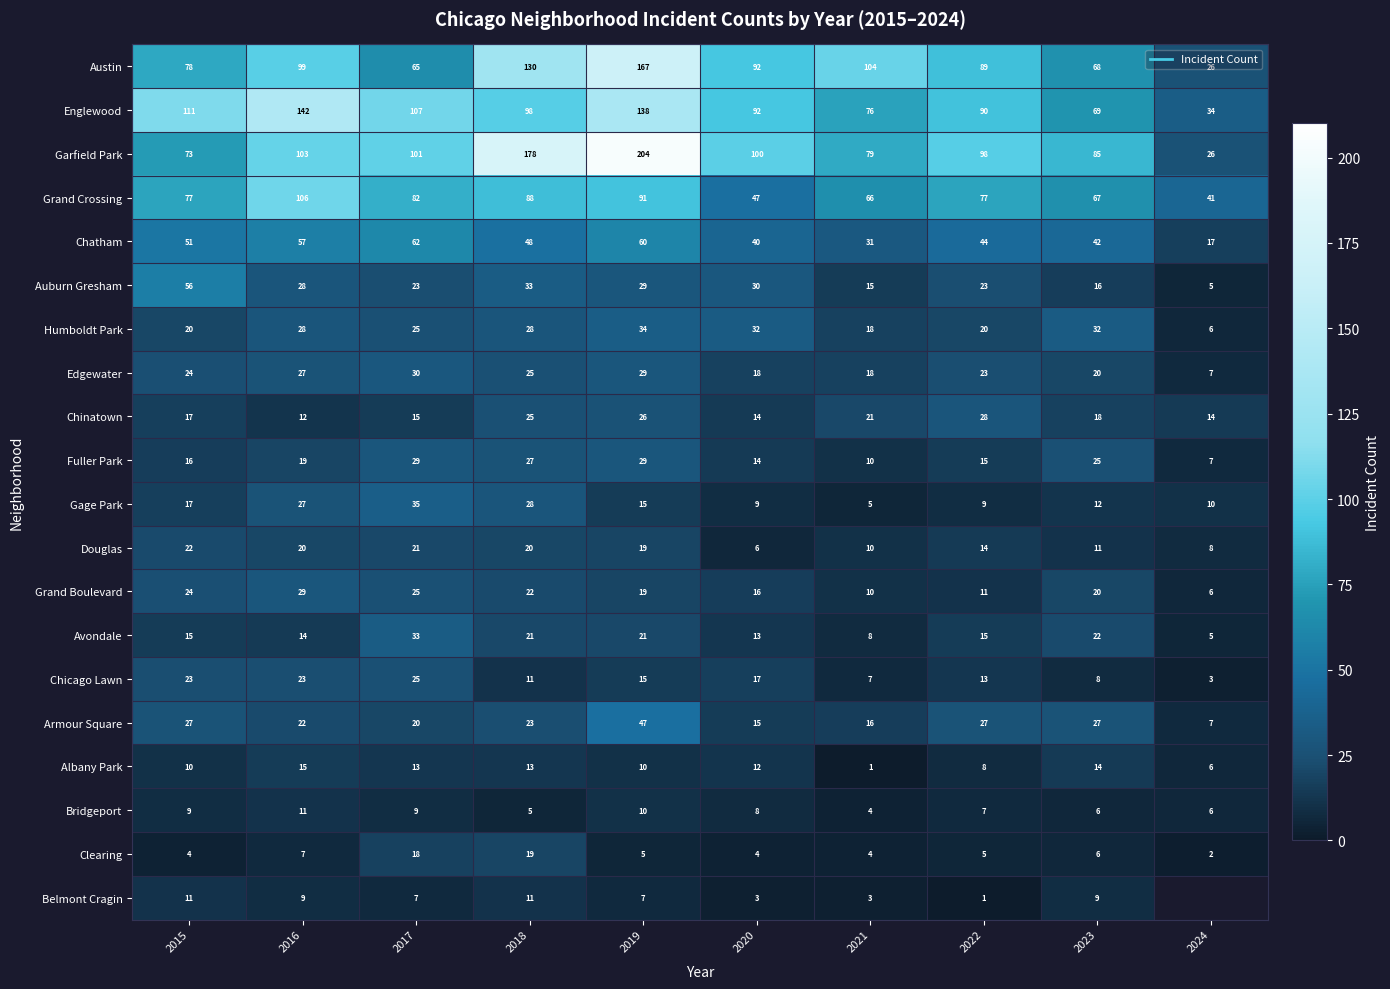

How many categories are shown in the chart?

10